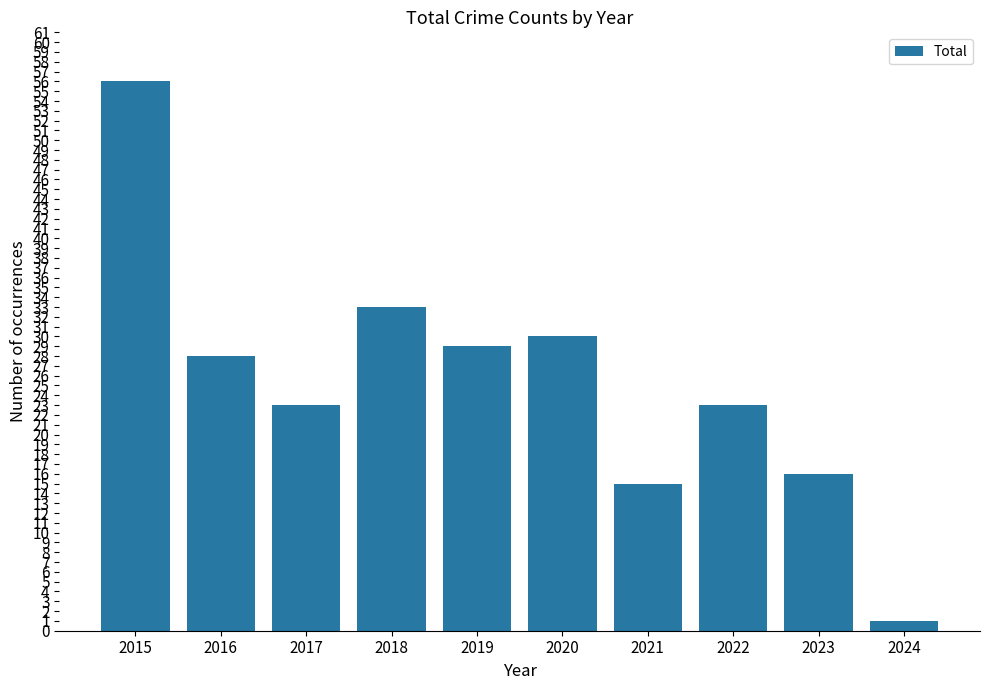

What is the minimum value shown in the chart?

1